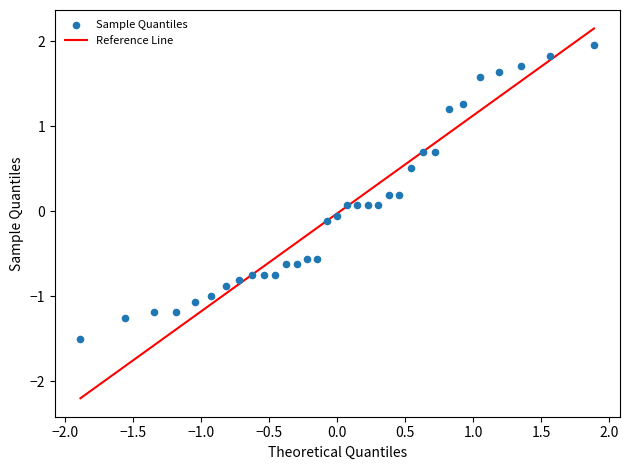

What is the range of X values (max minus min)?

3.8